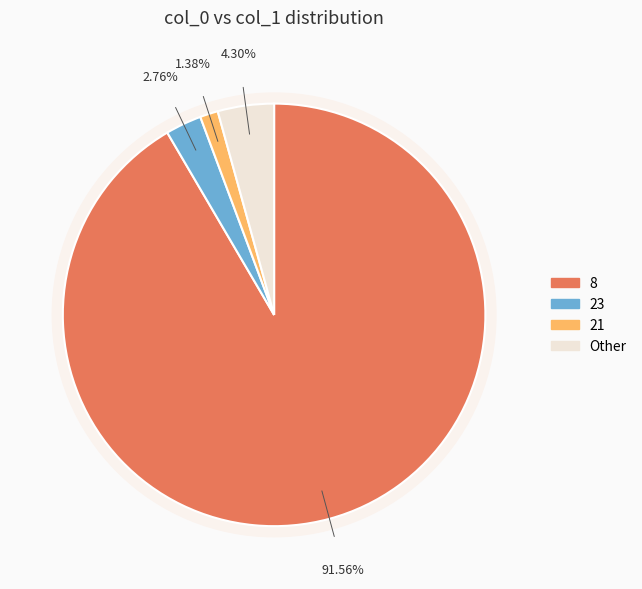

Which slice is the largest?

8